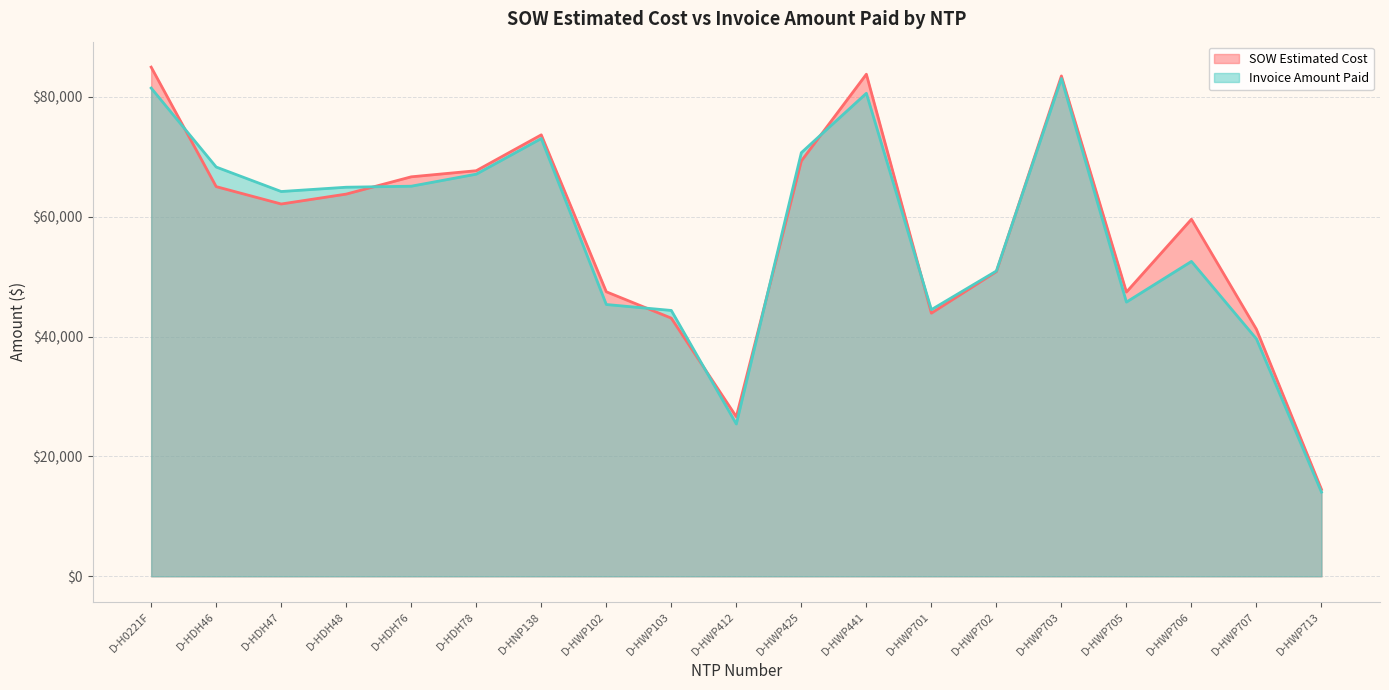

How many times do Invoice Amount Paid and SOW Estimated Cost cross each other?

8